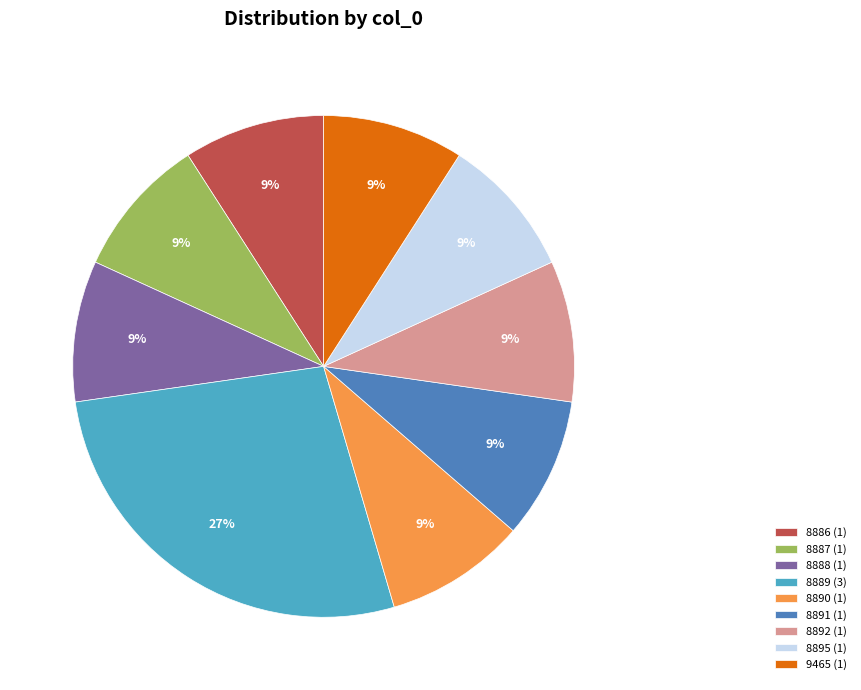

Do 8890 and 8892 together represent more than half of the pie?

No